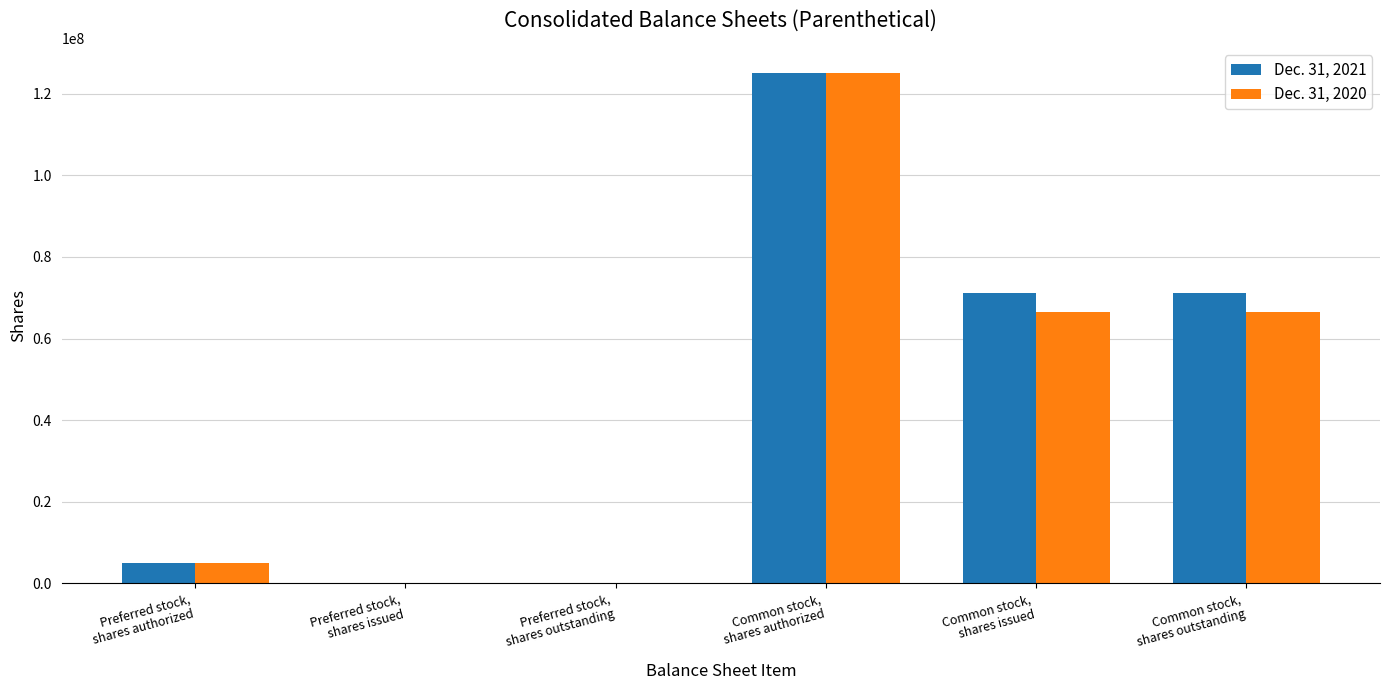

What is the greatest value displayed?

125000000